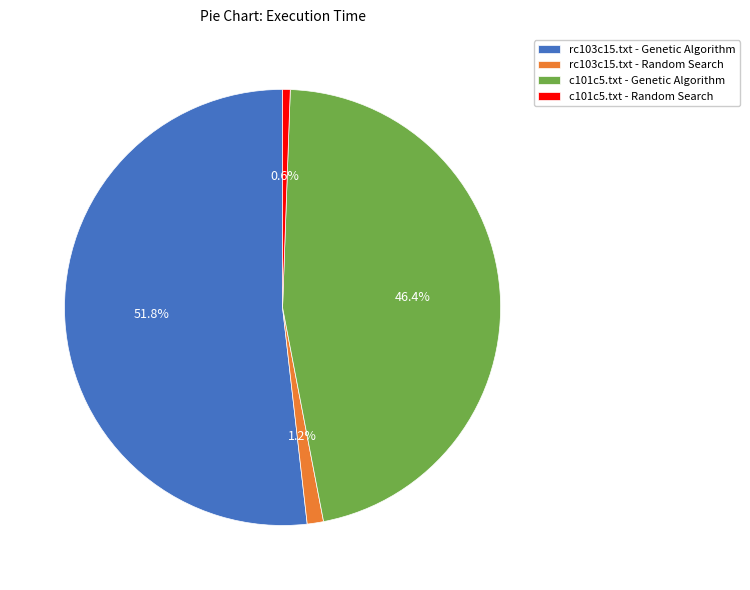

Approximately how many times larger is the value at c101c5.txt - Genetic Algorithm compared to rc103c15.txt - Genetic Algorithm?

0.9